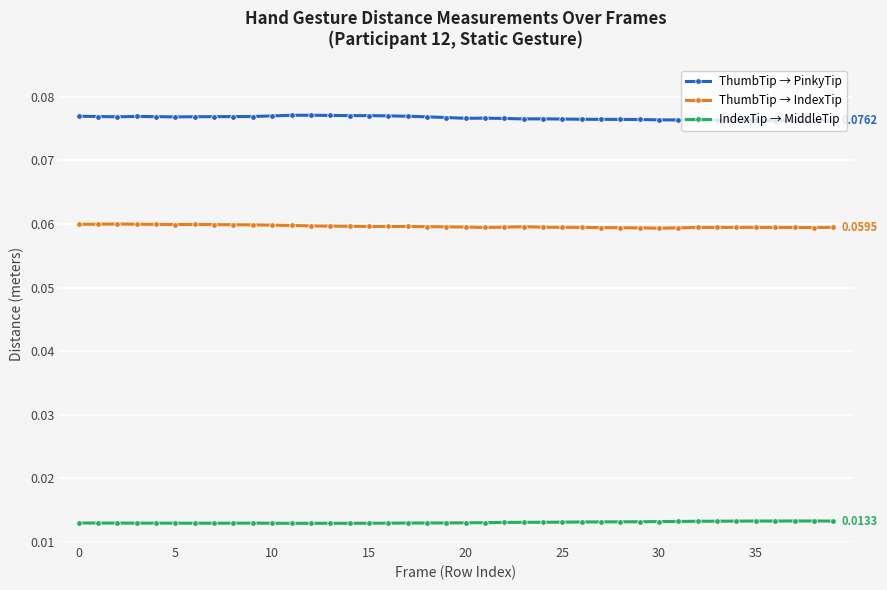

What is the sum of all ThumbTip → PinkyTip values?

3.1